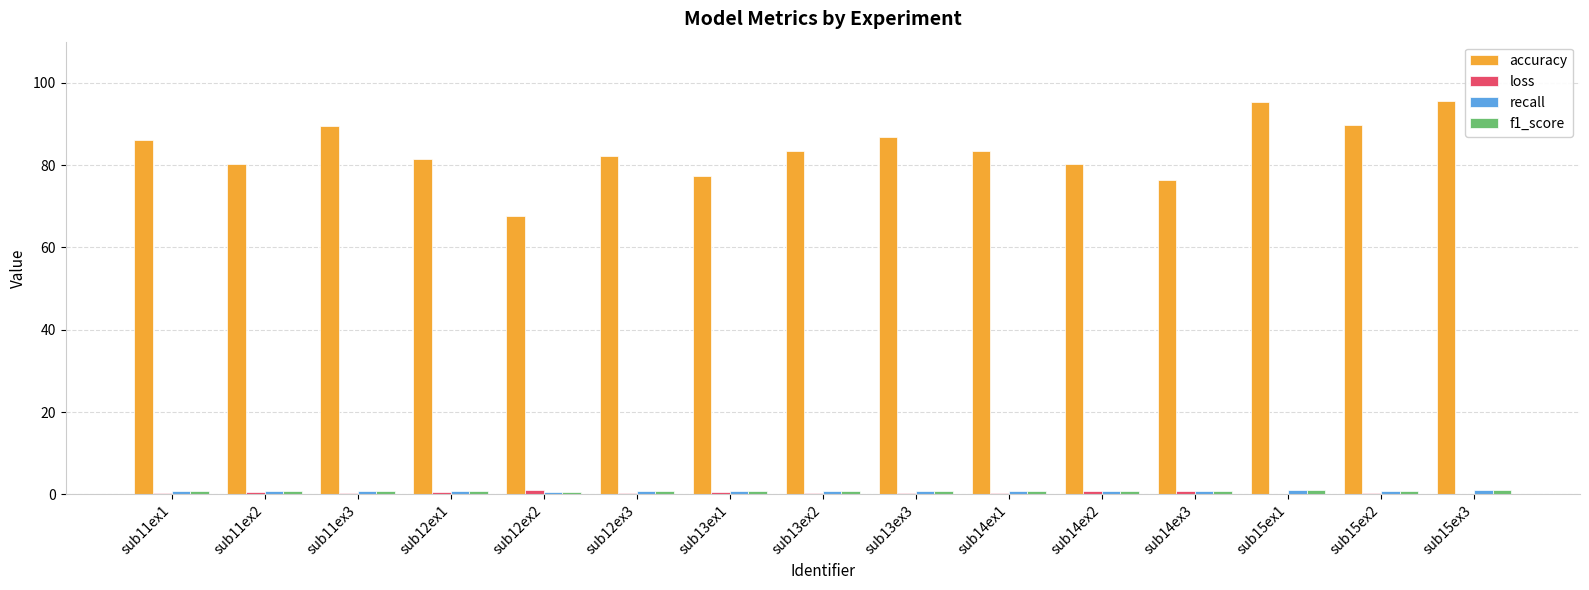

What is the sum of all loss values?

7.1